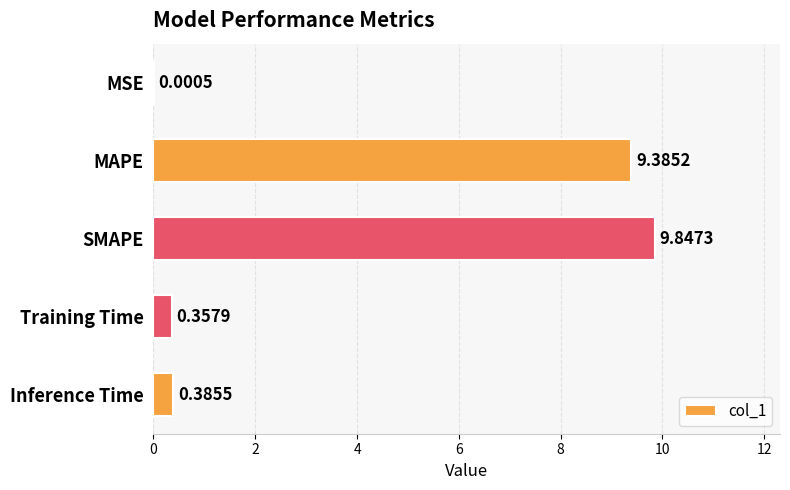

Which has a higher value, SMAPE or MSE?

SMAPE